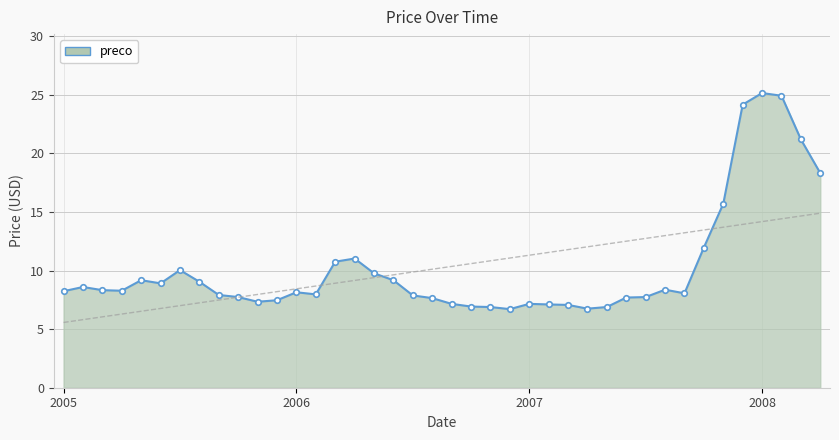

What is the average value?

10.2